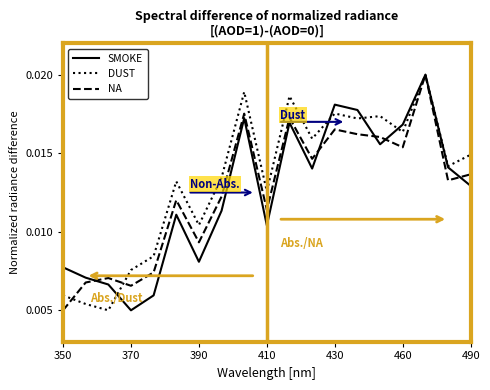

True or false: DUST and NA cross at least once.

True